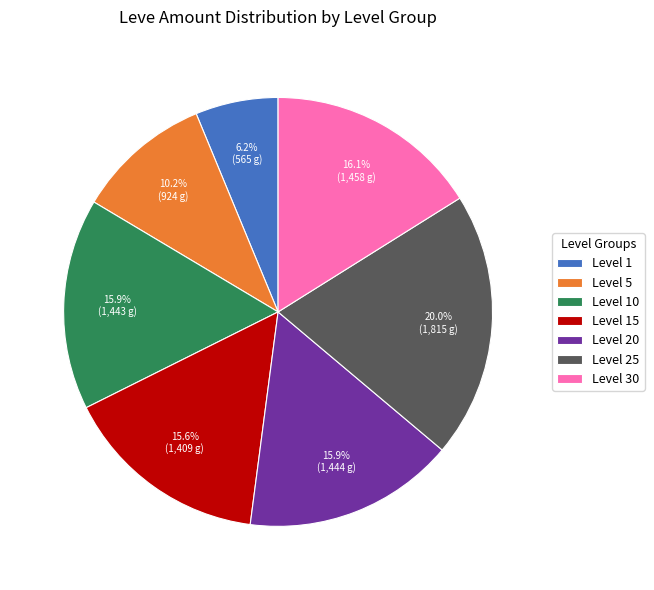

To the nearest percent, what is the difference between the Level 10 and Level 30 slice percentages?

0%